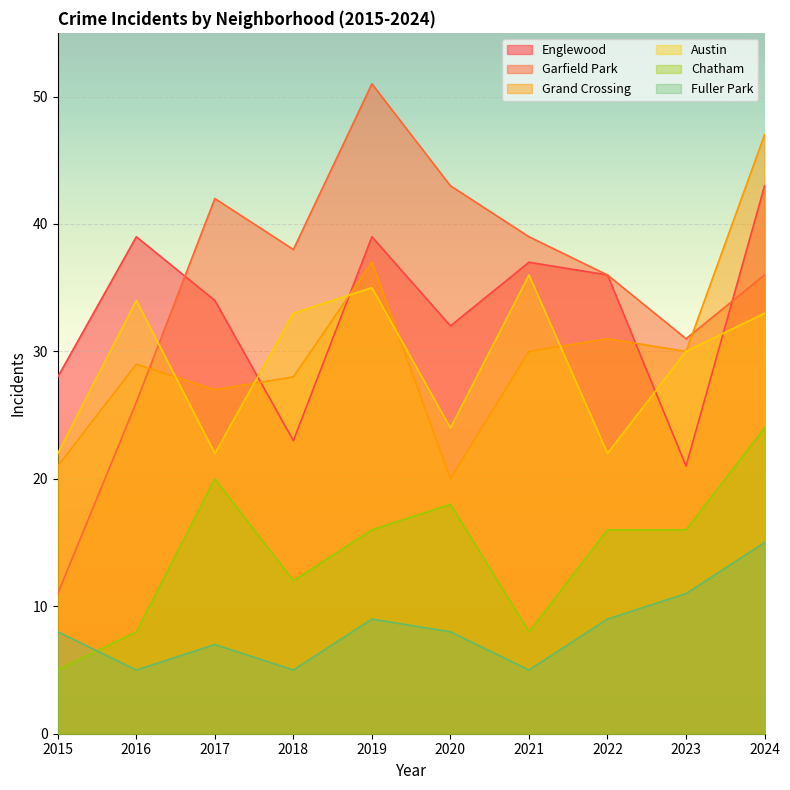

Rank the series at 2023 from lowest to highest value.

Fuller Park, Chatham, Englewood, Grand Crossing, Austin, Garfield Park